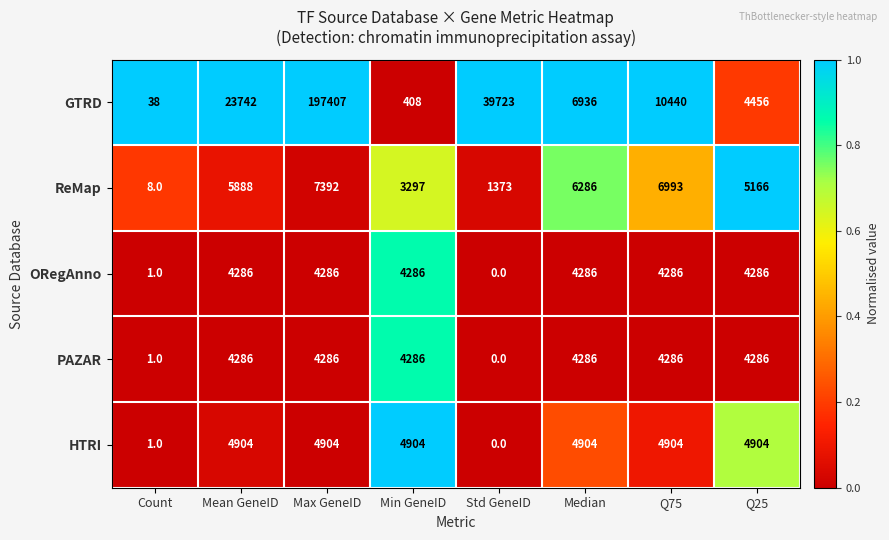

Which series has the largest total across all categories?

GTRD